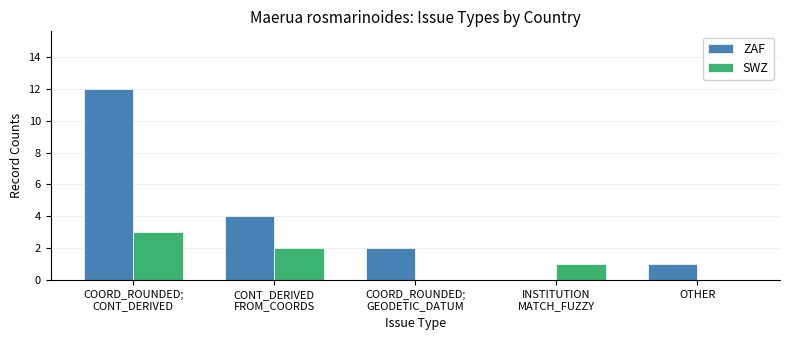

Is it true that SWZ equals 1 at OTHER?

False